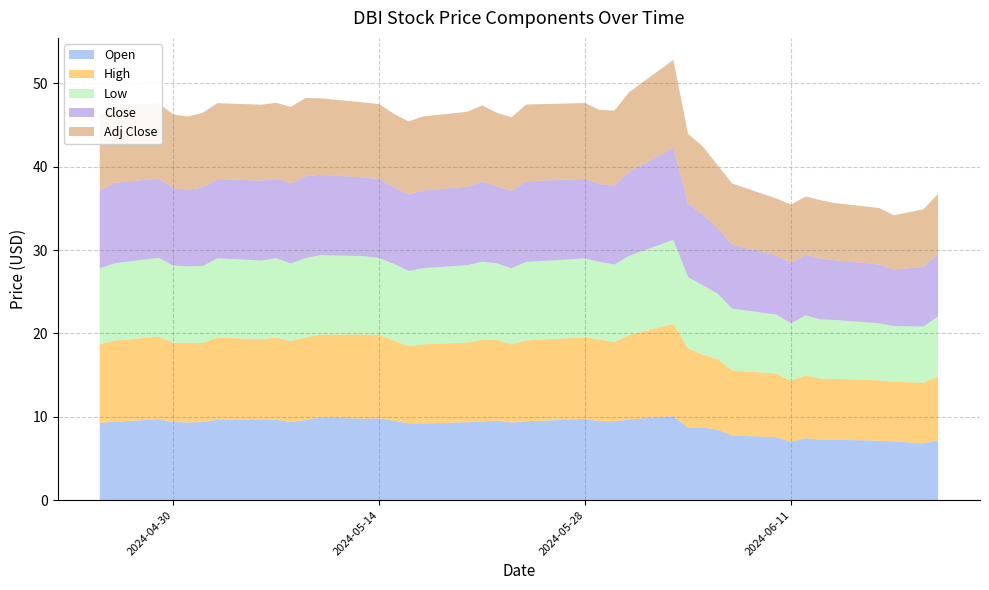

Reading right to left, transcribe all the data shown in this chart.

Open: 7.2	6.8	7.0	7.1	7.2	7.2	7.4	7.0	7.6	7.8	8.5	8.7	8.7	10.1	9.7	9.5	9.5	9.7	9.5	9.3	9.5	9.4	9.3	9.2	9.2	9.5	9.8	9.8	9.9	9.6	9.4	9.7	9.6	9.7	9.4	9.3	9.4	9.7	9.4	9.3
High: 7.7	7.3	7.2	7.2	7.3	7.3	7.5	7.3	7.6	7.8	8.5	8.8	9.5	11.1	10.1	9.5	9.8	9.8	9.7	9.4	9.7	9.8	9.6	9.5	9.3	9.6	10.0	10.1	9.9	9.9	9.7	9.9	9.7	9.9	9.5	9.6	9.5	9.9	9.7	9.5
Low: 7.2	6.7	6.7	6.8	7.0	7.1	7.2	6.9	7.1	7.4	7.9	8.3	8.6	10.1	9.5	9.3	9.3	9.5	9.4	9.2	9.2	9.4	9.3	9.1	9.0	9.2	9.2	9.4	9.5	9.5	9.3	9.5	9.4	9.5	9.2	9.2	9.2	9.5	9.3	9.1
Close: 7.5	7.2	6.8	7.1	7.2	7.3	7.3	7.3	7.1	7.7	7.9	8.5	8.8	11.1	10.1	9.5	9.3	9.5	9.7	9.3	9.2	9.6	9.4	9.3	9.2	9.2	9.5	9.4	9.6	9.8	9.6	9.5	9.6	9.5	9.4	9.2	9.3	9.5	9.7	9.3
Adj Close: 7.2	6.9	6.5	6.8	6.9	7.0	7.0	7.0	6.8	7.3	7.5	8.2	8.4	10.5	9.6	9.0	8.9	9.1	9.2	8.8	8.8	9.2	9.0	8.9	8.8	8.8	9.0	9.0	9.2	9.4	9.2	9.1	9.1	9.1	9.0	8.8	8.8	9.1	9.2	8.9